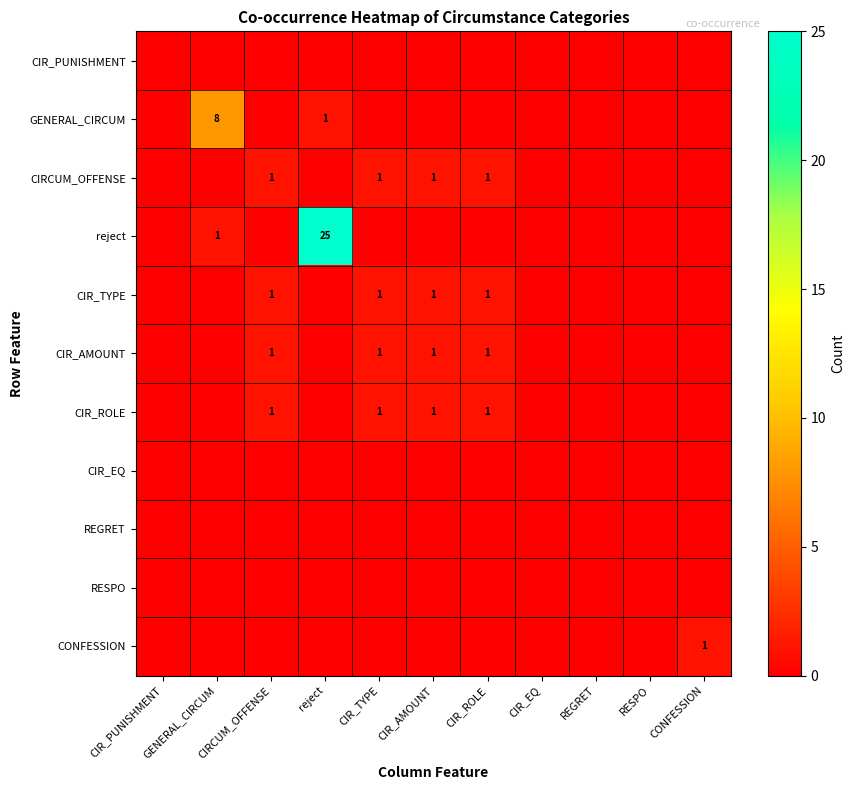

Which category has the highest value across all series?

reject